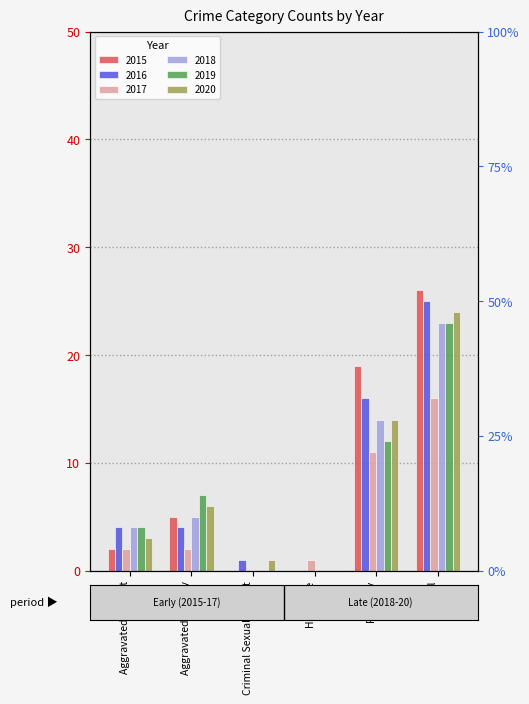

How many bars are there in total?

36